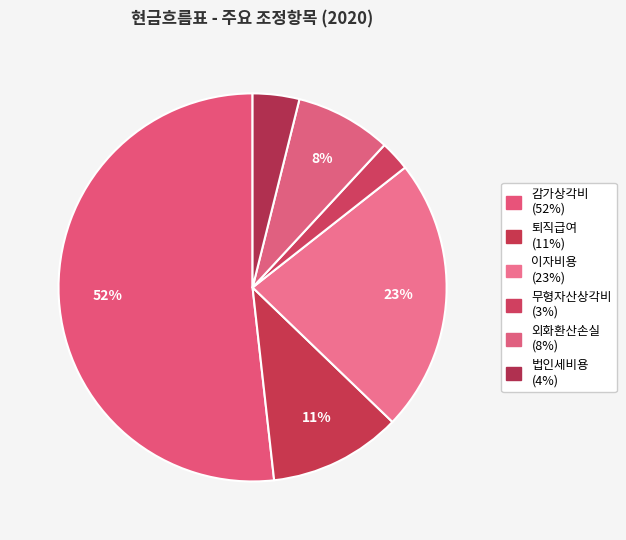

What is the smallest slice in the pie chart?

무형자산상각비